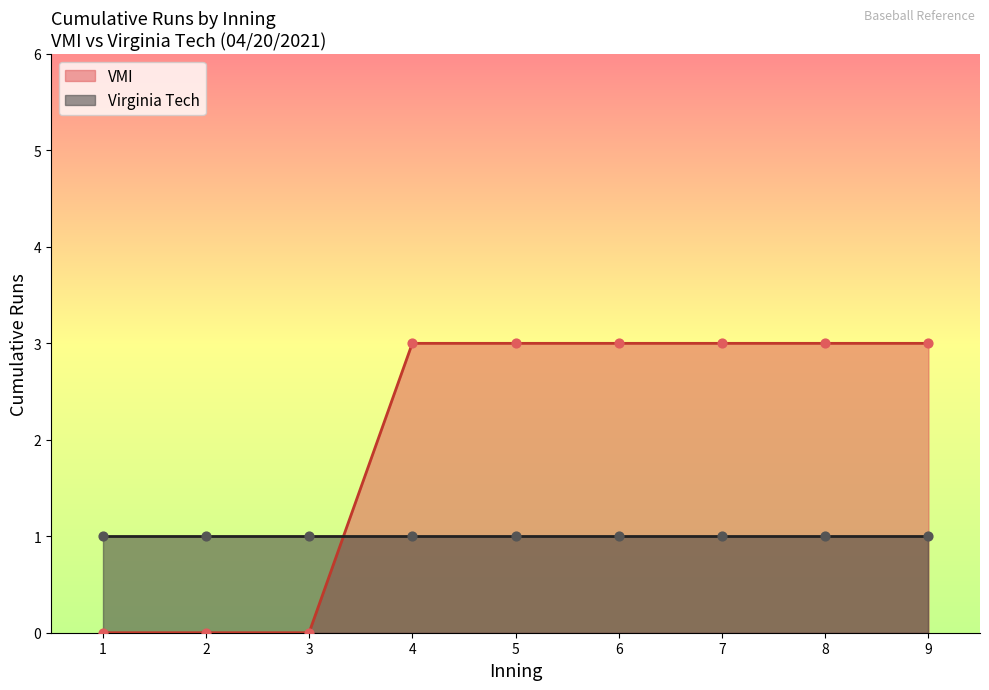

What are all the series names shown in the legend?

VMI, Virginia Tech